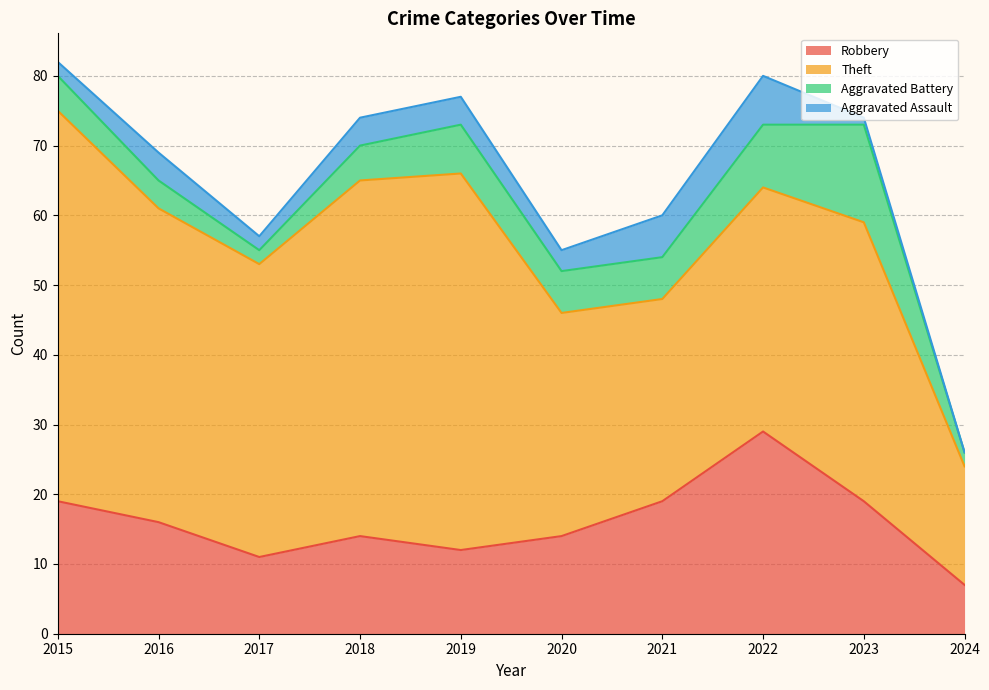

What is the value of the Aggravated Assault point at the 3rd from the left?

2